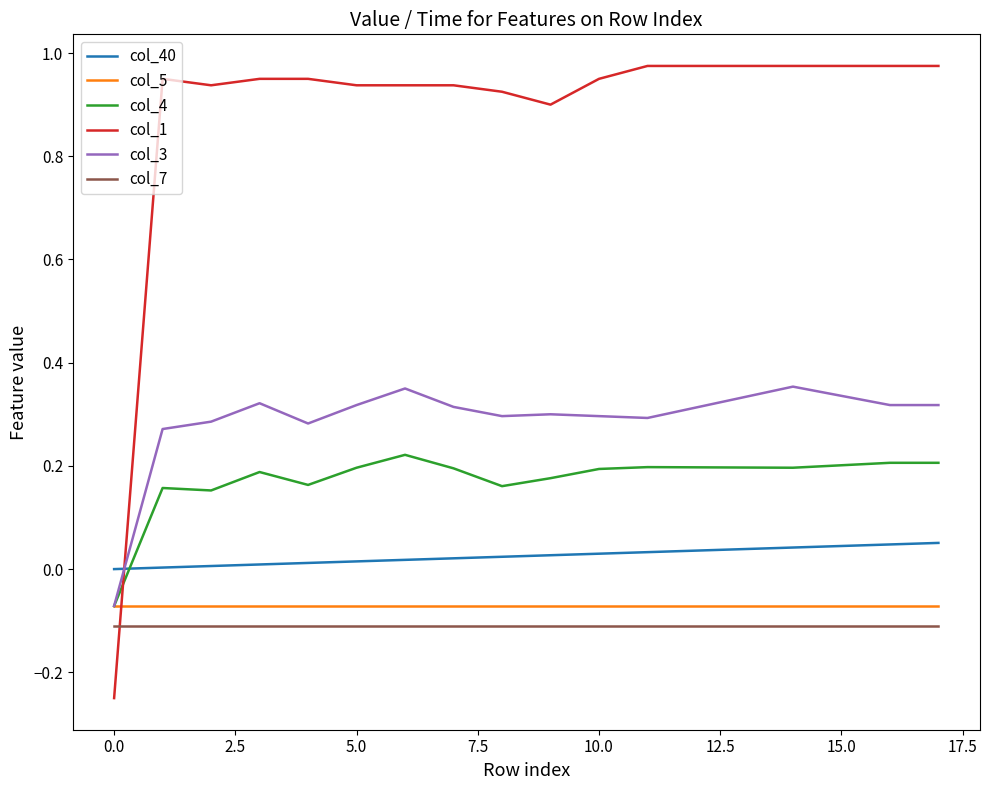

Which series has the largest range (max minus min)?

col_1